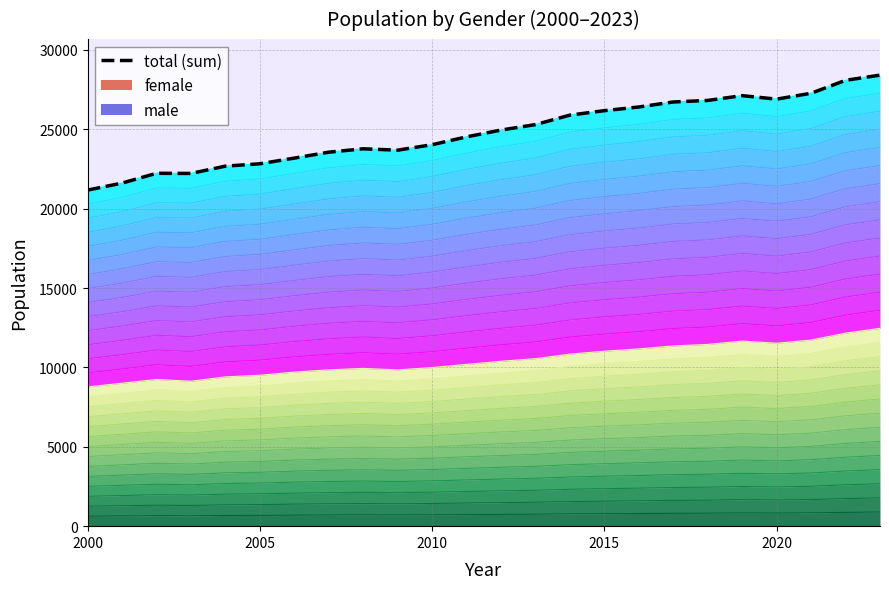

At which category does sum reach its first local valley?

2003